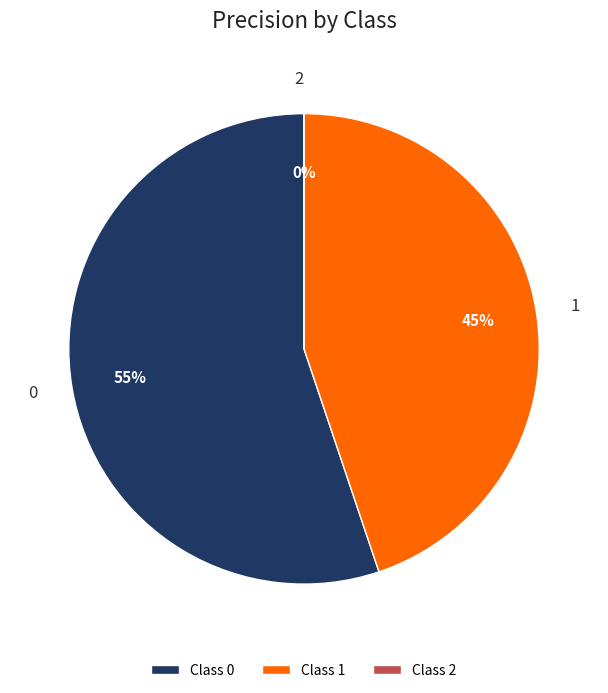

How many slices are in this pie chart?

3